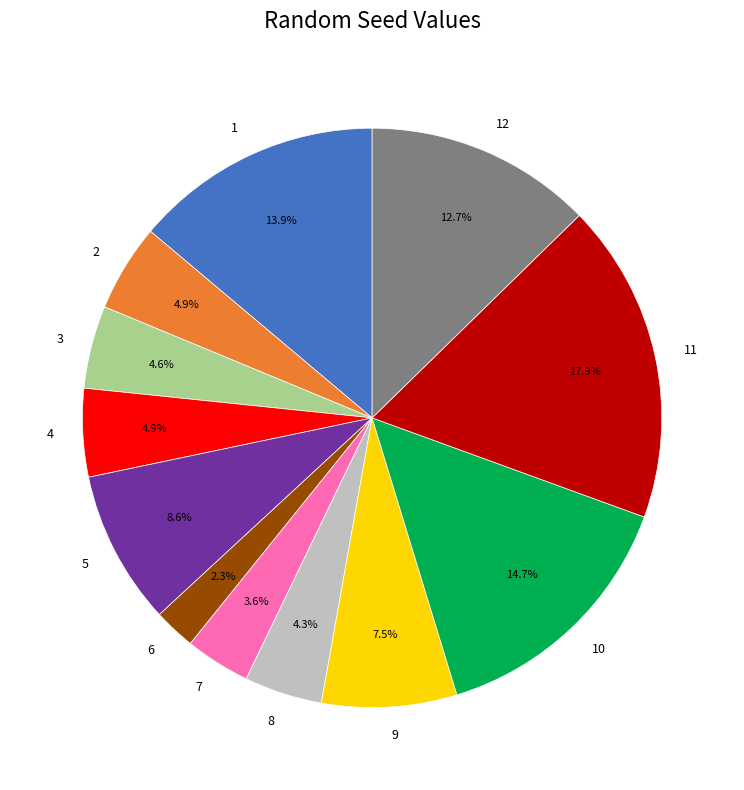

To the nearest percent, what is the average slice percentage?

8%